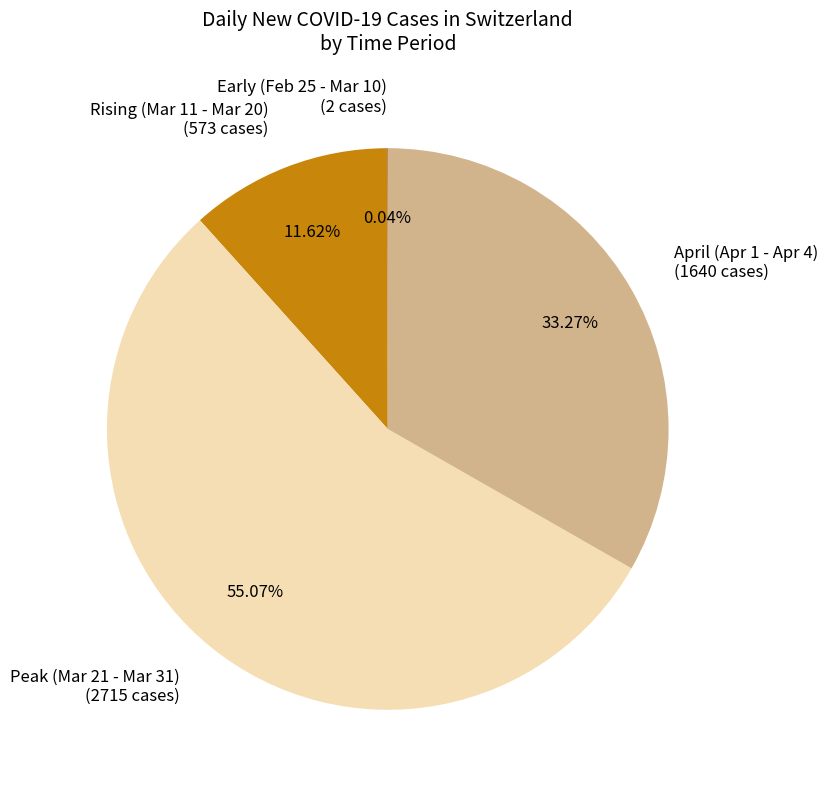

Which slice represents more than half of the pie?

Peak (Mar 21 - Mar 31) (2715 cases)